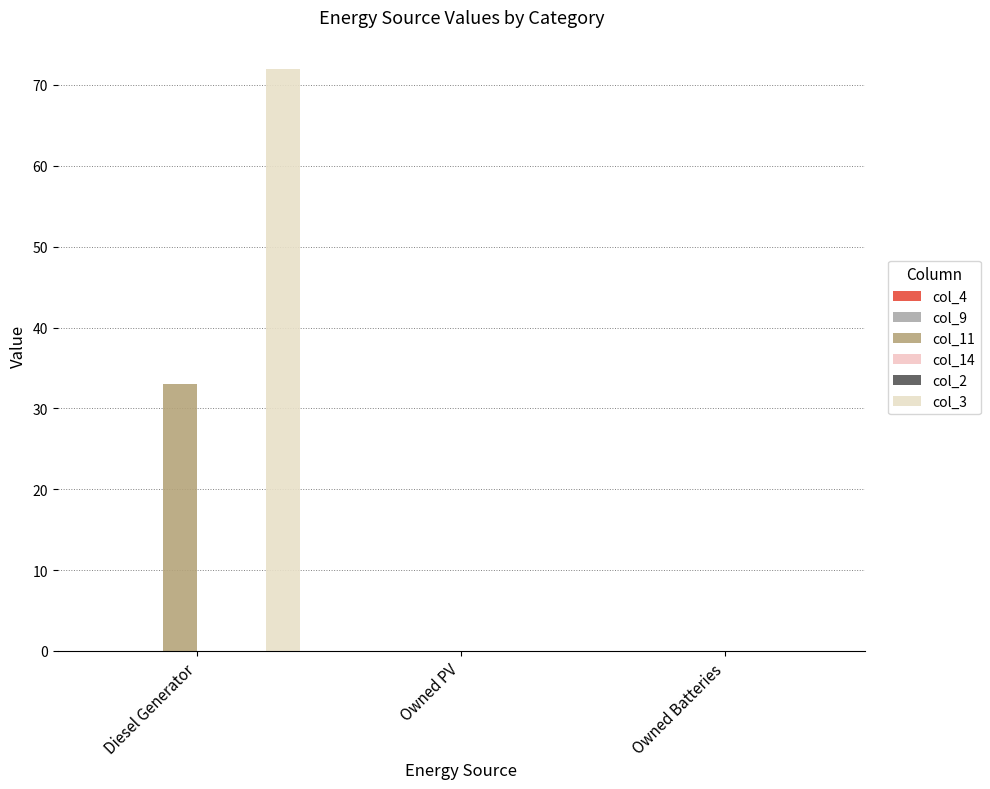

What is the sum of all col_3 values?

72